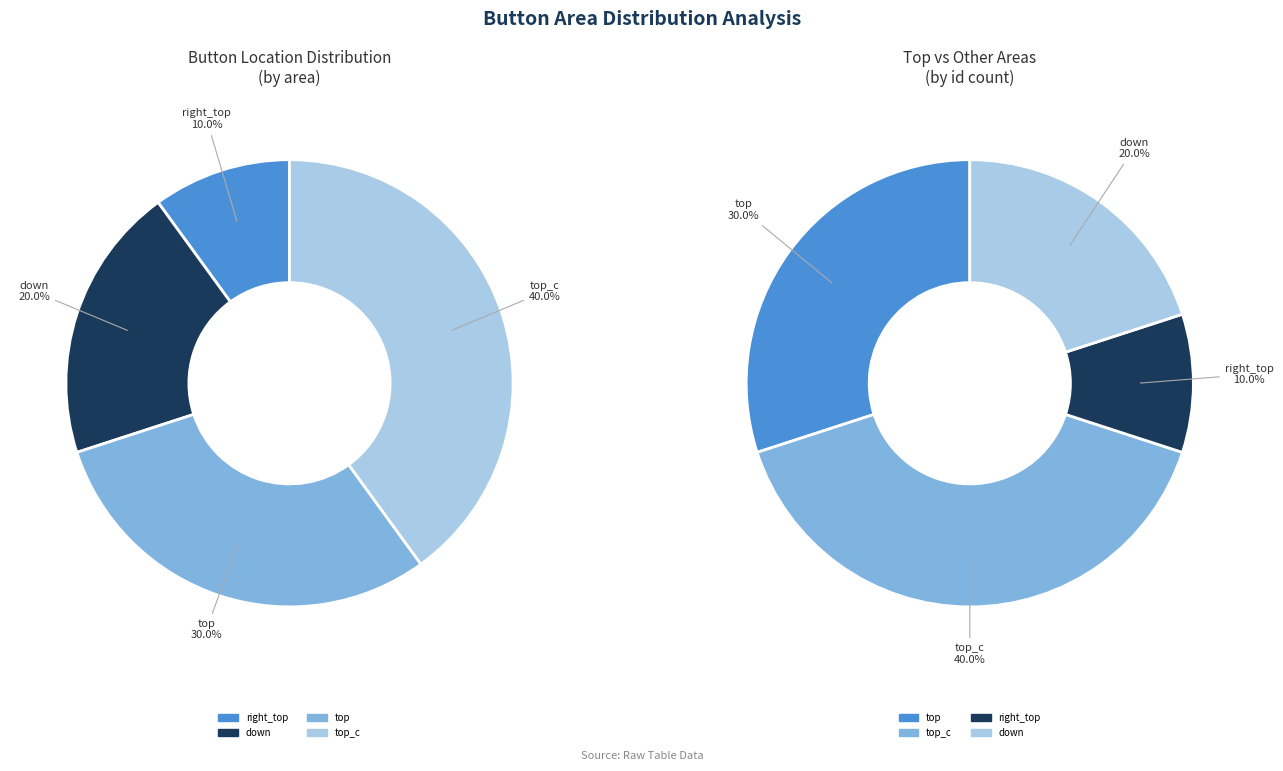

To the nearest percent, what is the difference between the top_c and right_top slice percentages?

30%